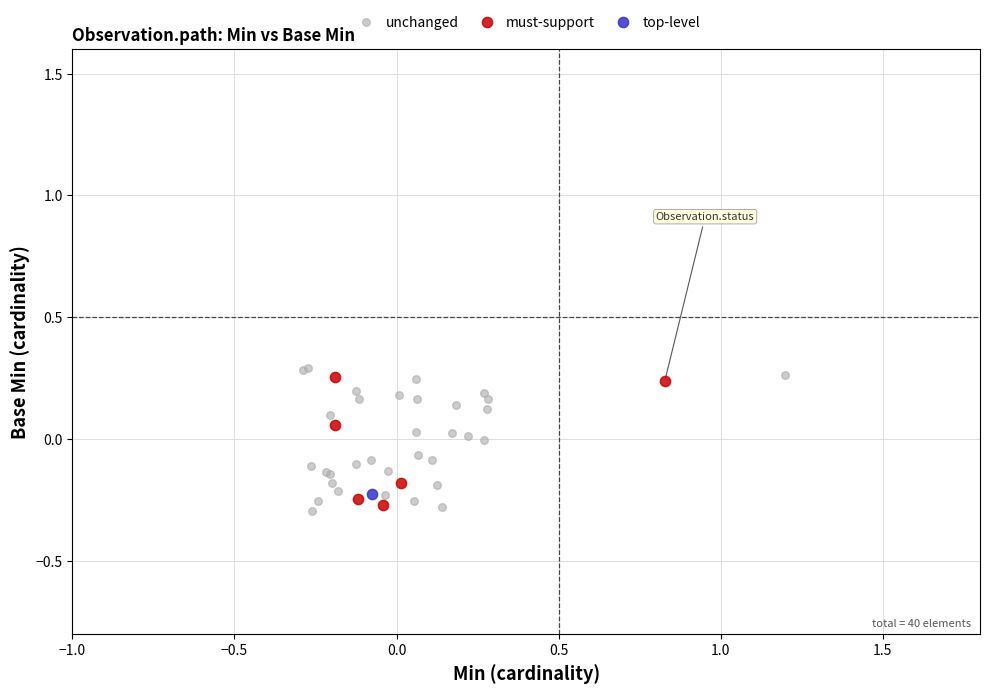

Which series reaches the minimum Y coordinate?

unchanged